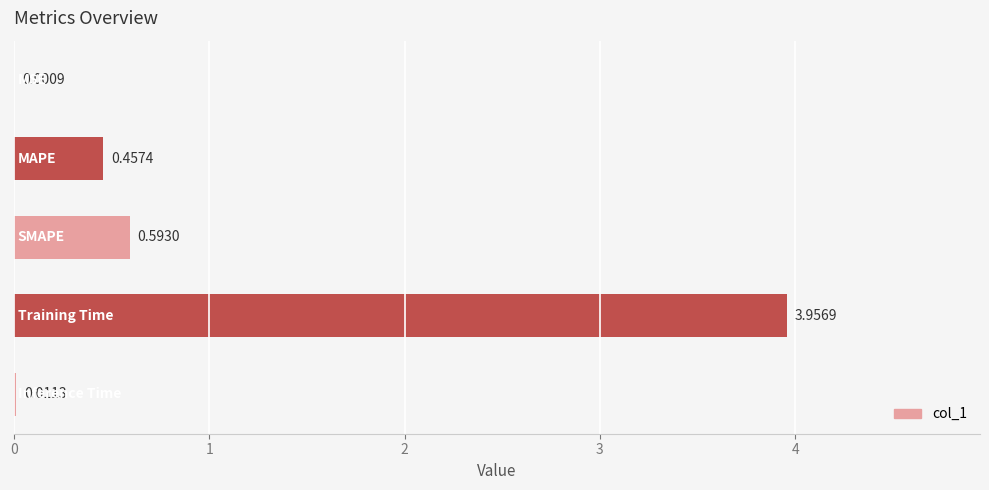

Count the number of categories in the chart.

5